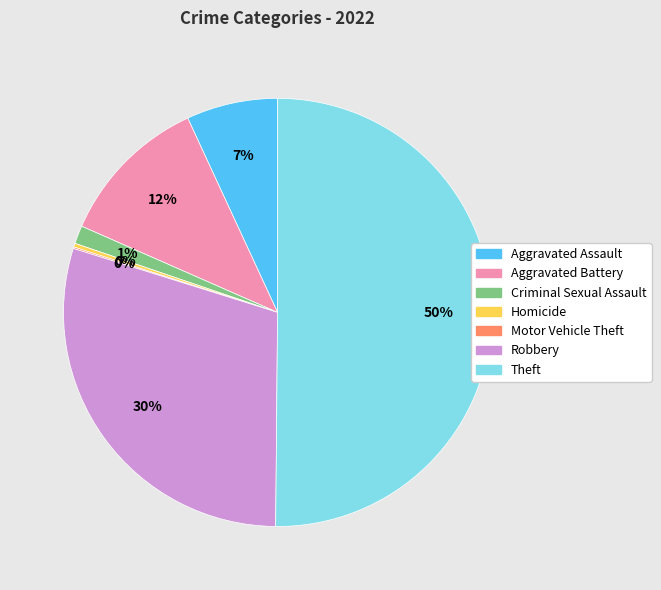

Which category accounts for the majority?

Theft